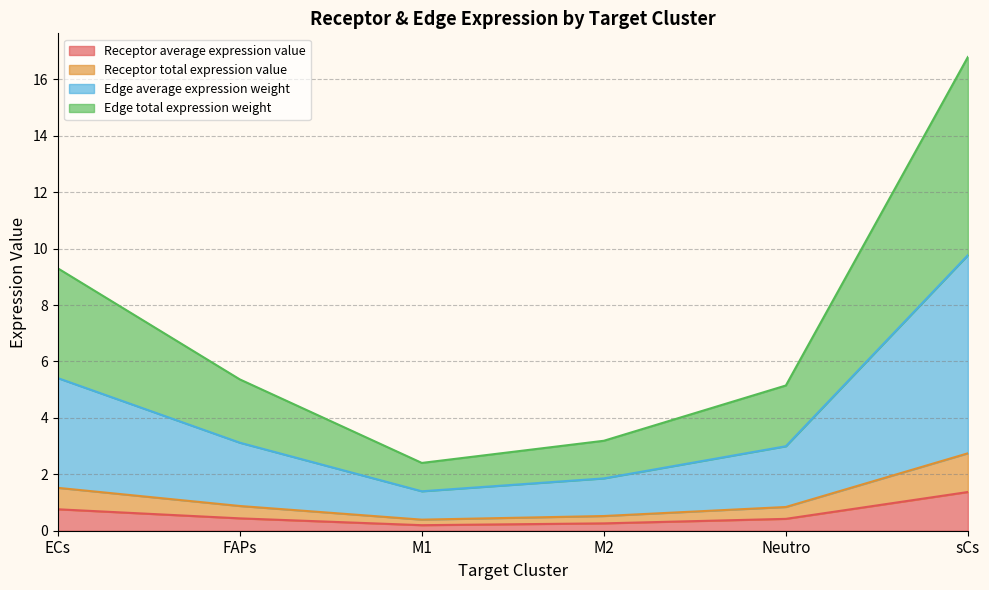

Reading left to right, what are all the values shown in this chart?

Receptor average expression value: ECs=0.8	FAPs=0.4	M1=0.2	M2=0.3	Neutro=0.4	sCs=1.4
Receptor total expression value: ECs=1.5	FAPs=0.9	M1=0.4	M2=0.5	Neutro=0.8	sCs=2.7
Edge average expression weight: ECs=5.4	FAPs=3.1	M1=1.4	M2=1.9	Neutro=3.0	sCs=9.8
Edge total expression weight: ECs=9.3	FAPs=5.4	M1=2.4	M2=3.2	Neutro=5.1	sCs=16.8